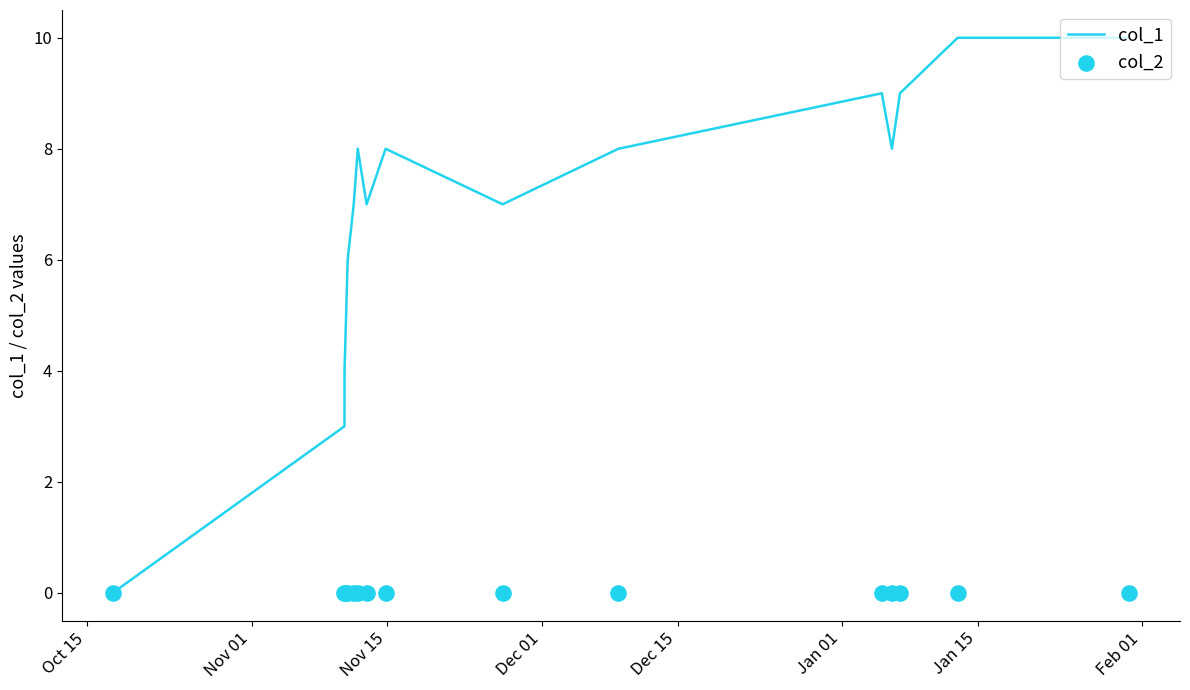

What is the highest value of the col_1 series?

10